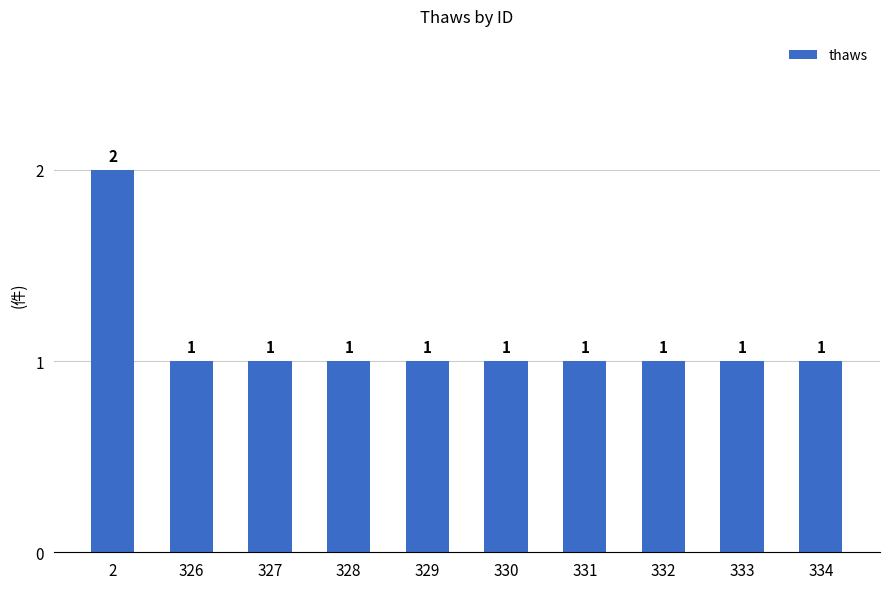

How many data points are above 1?

1